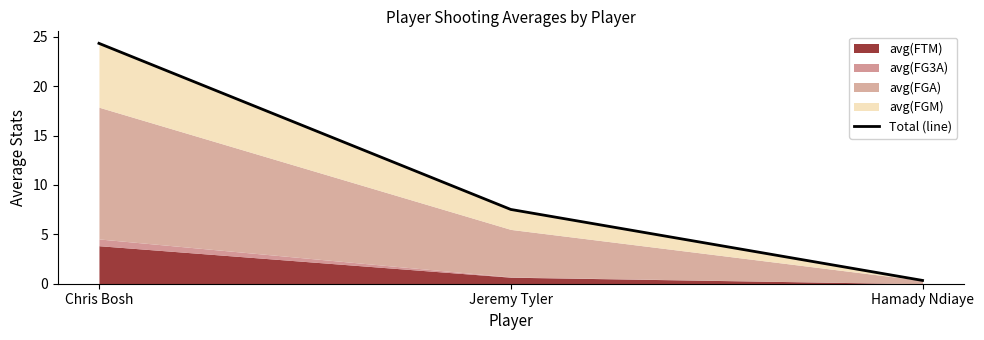

What is the difference between the values at Hamady Ndiaye and Chris Bosh?

24.0